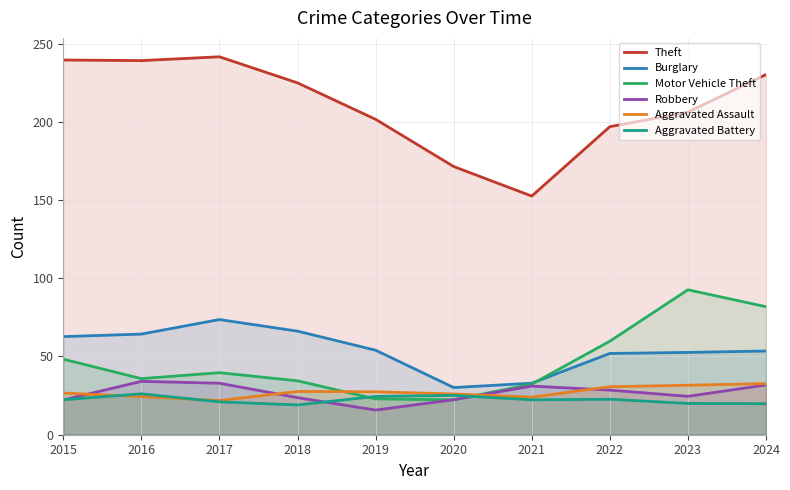

At which category does the chart reach its minimum across all series?

2019